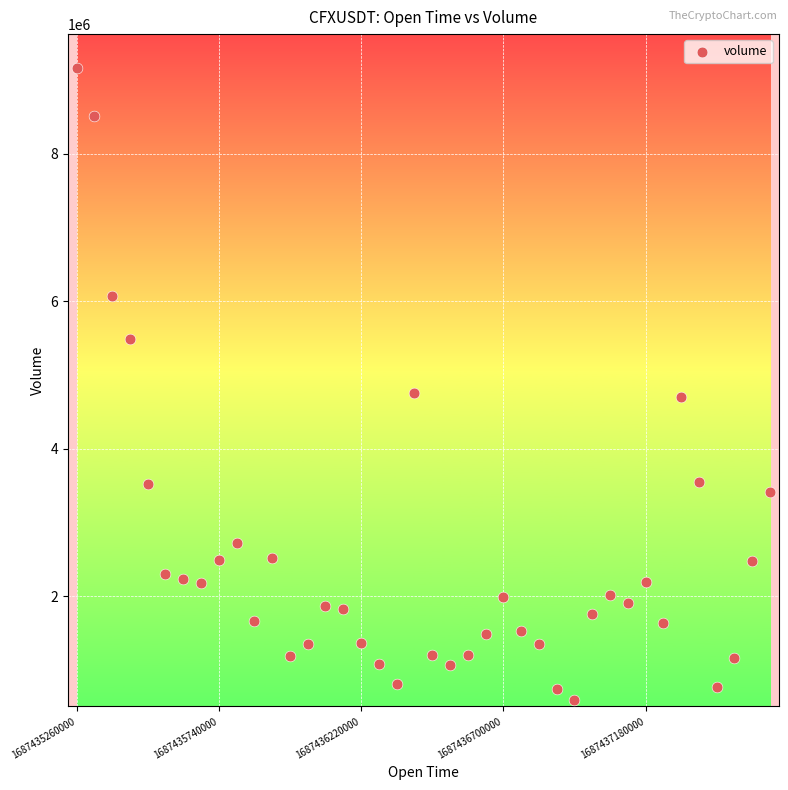

What is the range of Y values (max minus min)?

8572443